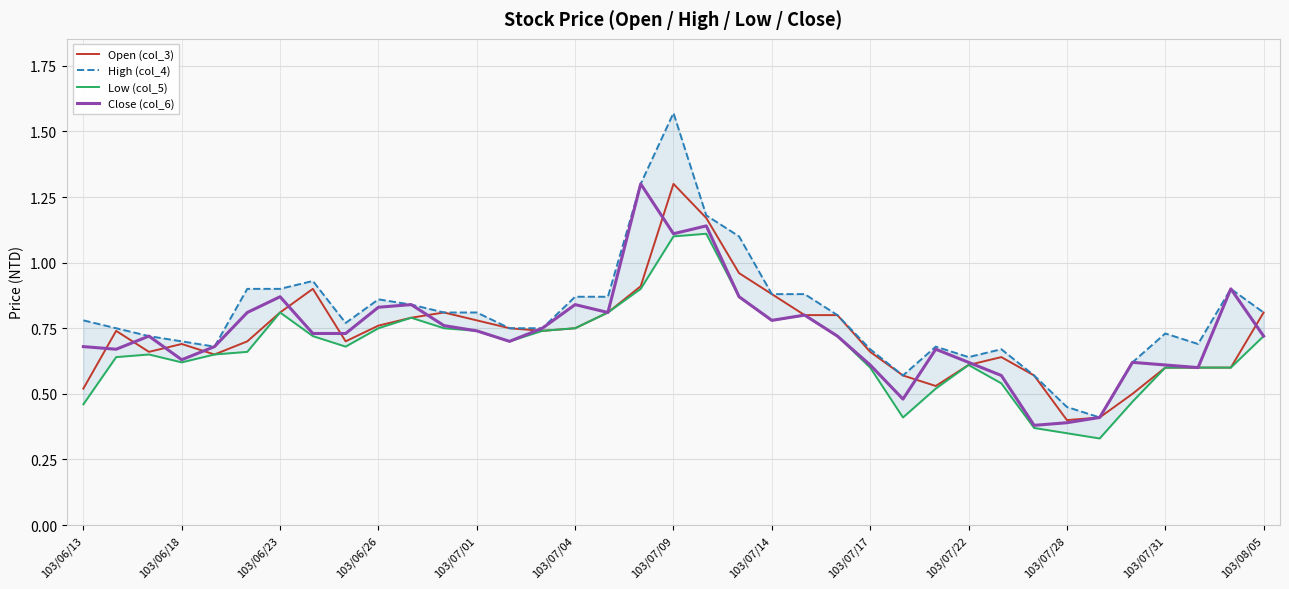

What is the highest value of the Close (col_6) series?

1.3